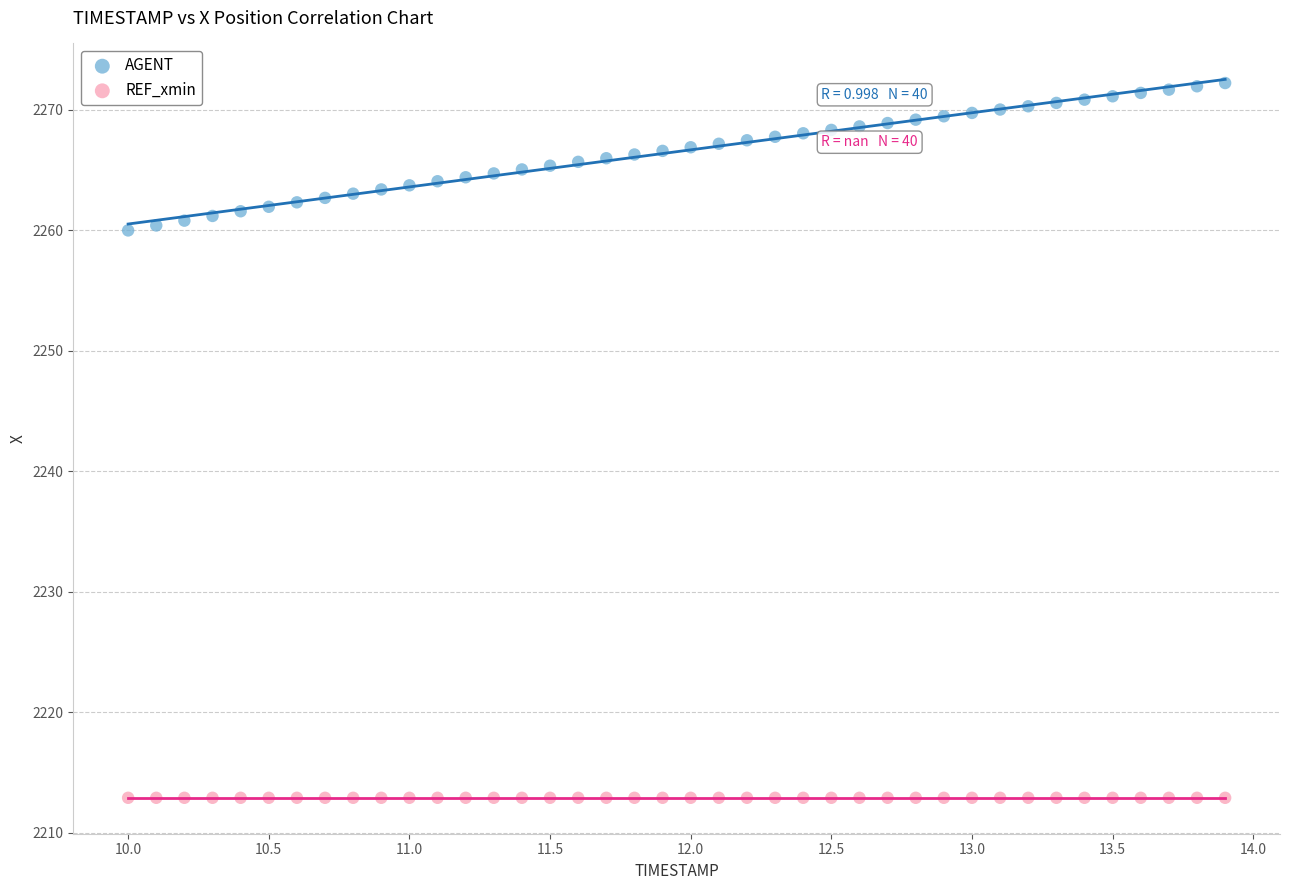

Which series contains the lowest Y value?

REF_xmin